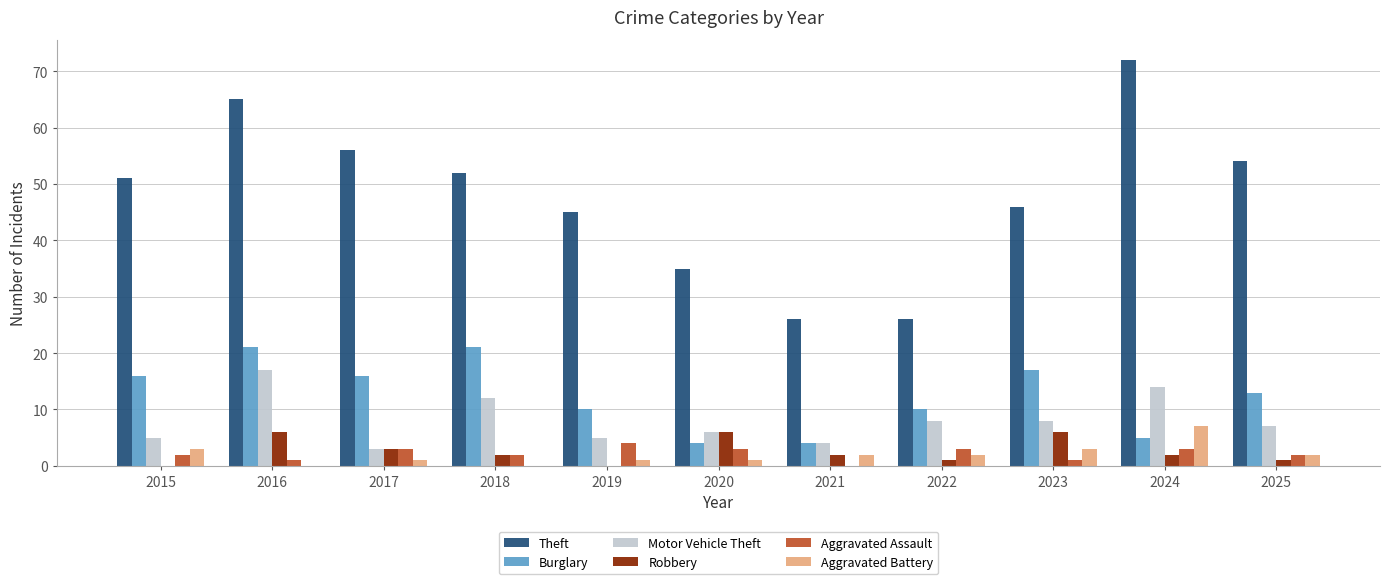

What is the highest value of the Theft series?

72